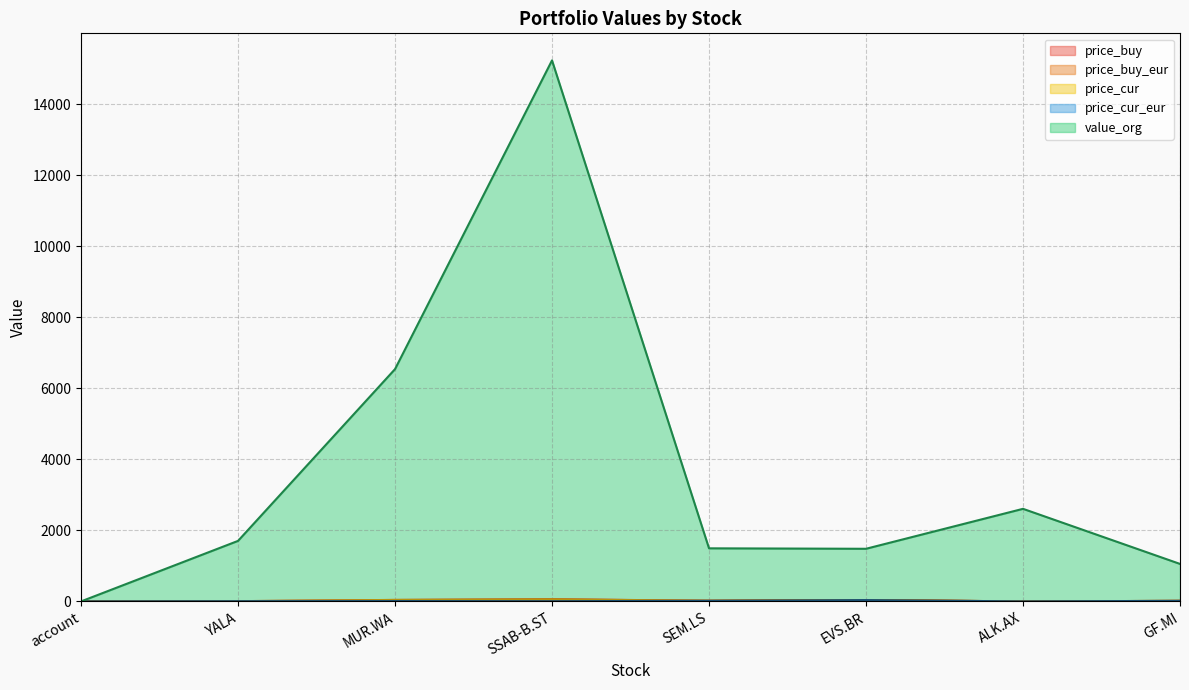

The value of price_buy_eur at GF.MI is 10.2. True or false?

False